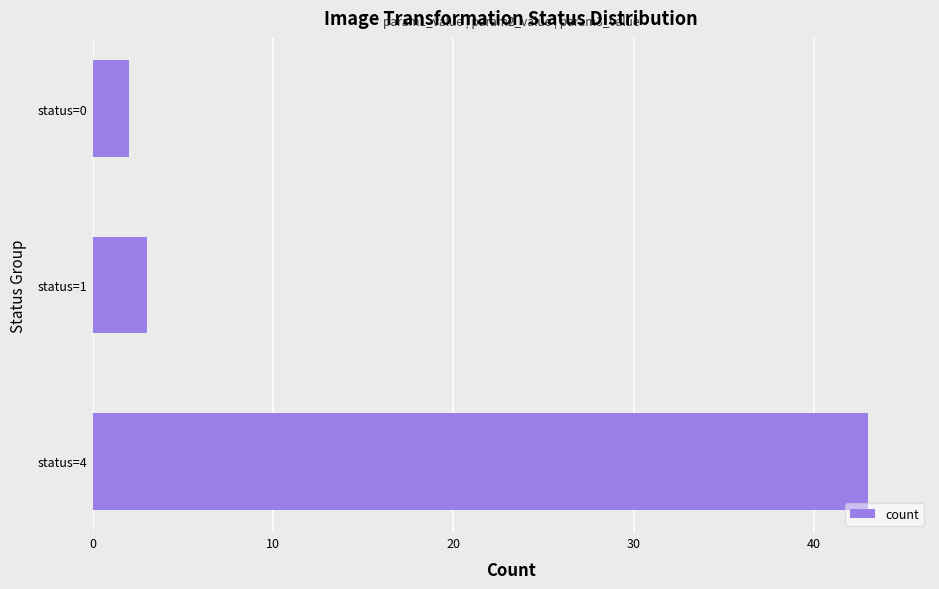

Is it true that the value at status=1 is 3?

True